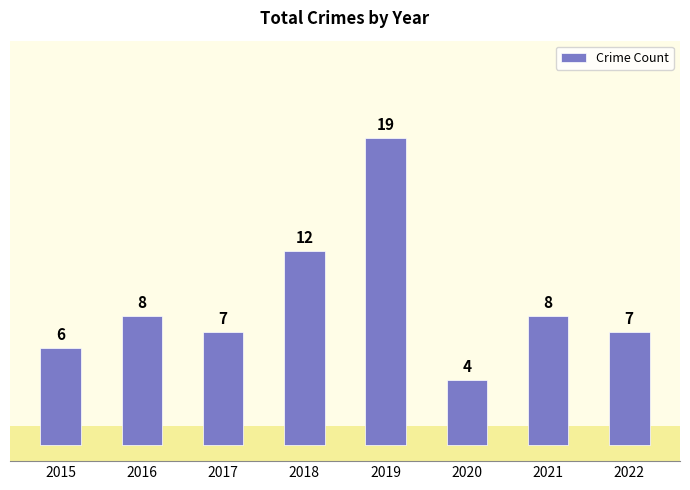

Does the chart contain any negative values?

No